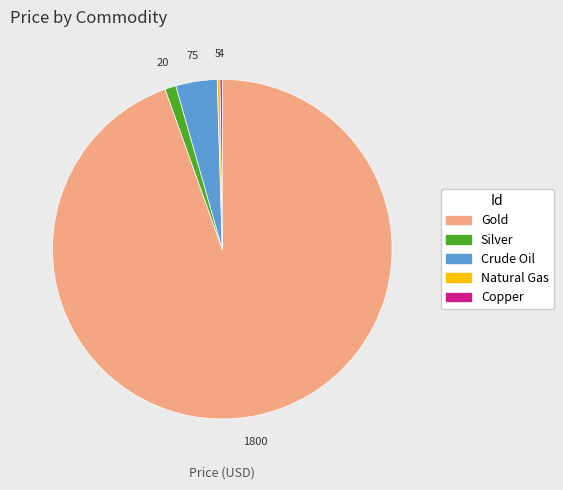

What is the largest slice in the pie chart?

Gold